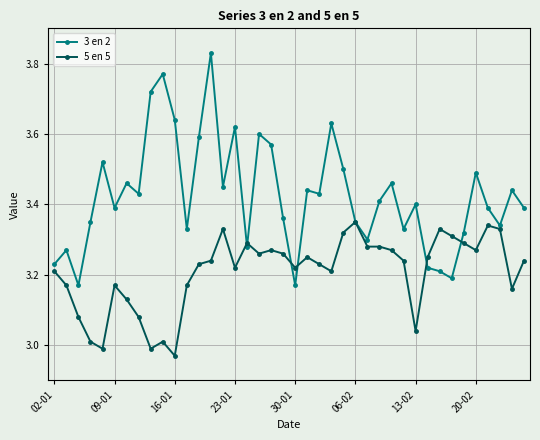

Which series has the largest total across all categories?

3 en 2